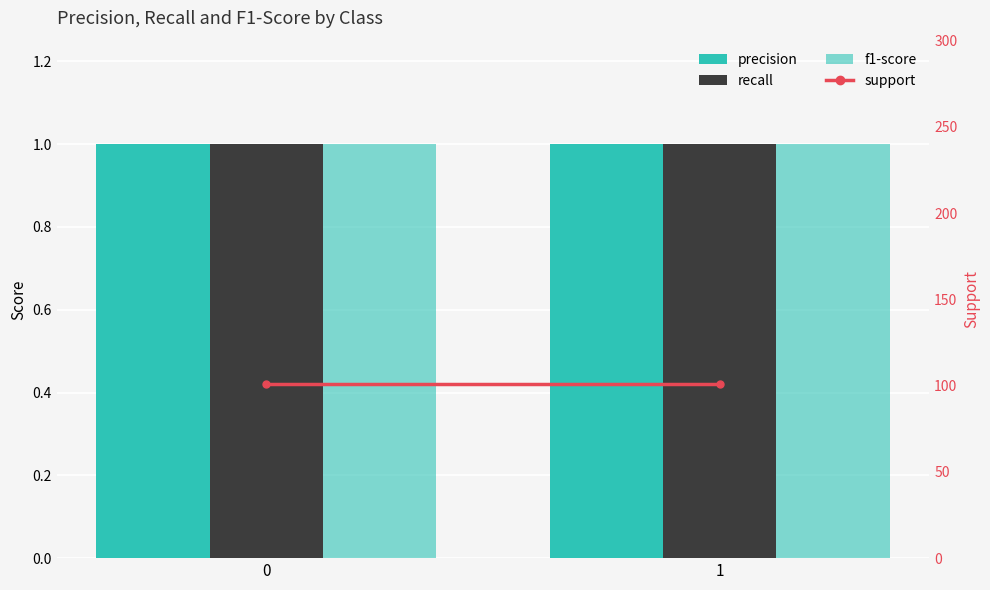

Reading right to left, what are all the values shown in this chart?

precision: 1	1
recall: 1	1
f1-score: 1	1
support: 101	101